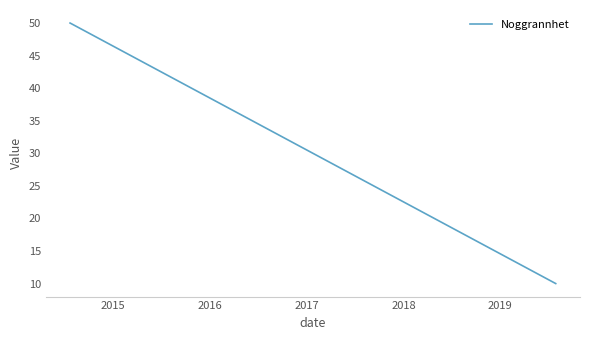

What is the sum of all values?

210